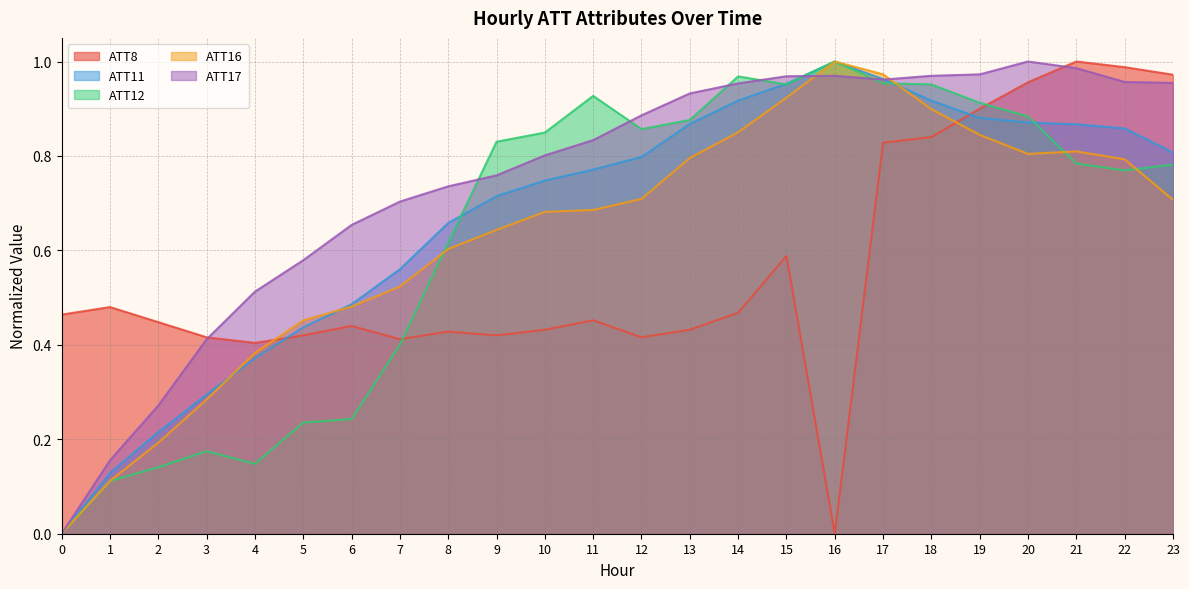

Reading left to right, extract all data points from this chart.

ATT8: 0=0.5	1=0.5	2=0.4	3=0.4	4=0.4	5=0.4	6=0.4	7=0.4	8=0.4	9=0.4	10=0.4	11=0.5	12=0.4	13=0.4	14=0.5	15=0.6	16=0.0	17=0.8	18=0.8	19=0.9	20=1.0	21=1.0	22=1.0	23=1.0
ATT11: 0=0.0	1=0.1	2=0.2	3=0.3	4=0.4	5=0.4	6=0.5	7=0.6	8=0.7	9=0.7	10=0.7	11=0.8	12=0.8	13=0.9	14=0.9	15=1.0	16=1.0	17=1.0	18=0.9	19=0.9	20=0.9	21=0.9	22=0.9	23=0.8
ATT12: 0=0.0	1=0.1	2=0.1	3=0.2	4=0.1	5=0.2	6=0.2	7=0.4	8=0.6	9=0.8	10=0.8	11=0.9	12=0.9	13=0.9	14=1.0	15=1.0	16=1.0	17=1.0	18=1.0	19=0.9	20=0.9	21=0.8	22=0.8	23=0.8
ATT16: 0=0.0	1=0.1	2=0.2	3=0.3	4=0.4	5=0.5	6=0.5	7=0.5	8=0.6	9=0.6	10=0.7	11=0.7	12=0.7	13=0.8	14=0.9	15=0.9	16=1.0	17=1.0	18=0.9	19=0.8	20=0.8	21=0.8	22=0.8	23=0.7
ATT17: 0=0.0	1=0.2	2=0.3	3=0.4	4=0.5	5=0.6	6=0.7	7=0.7	8=0.7	9=0.8	10=0.8	11=0.8	12=0.9	13=0.9	14=1.0	15=1.0	16=1.0	17=1.0	18=1.0	19=1.0	20=1.0	21=1.0	22=1.0	23=1.0